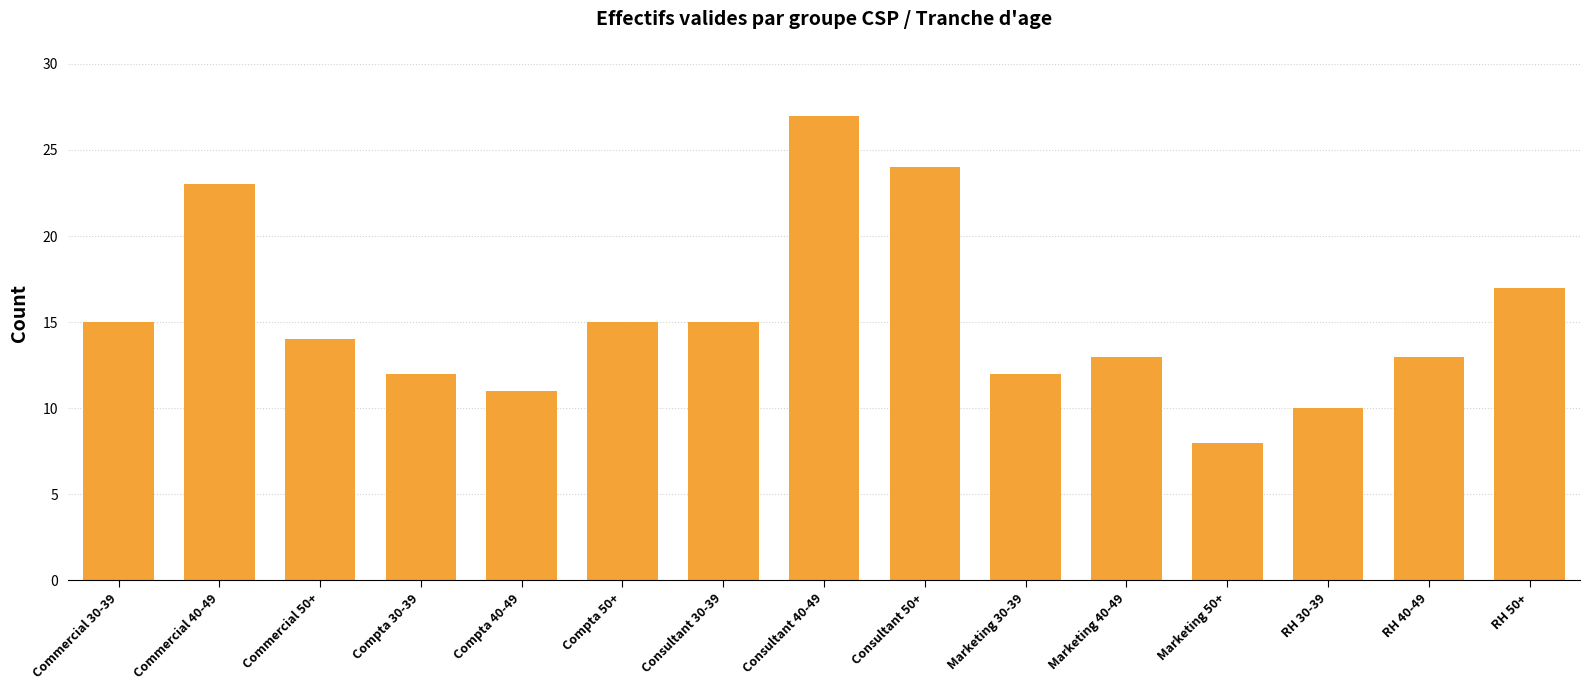

What value does the data have at RH 50+, to the nearest 10?

20